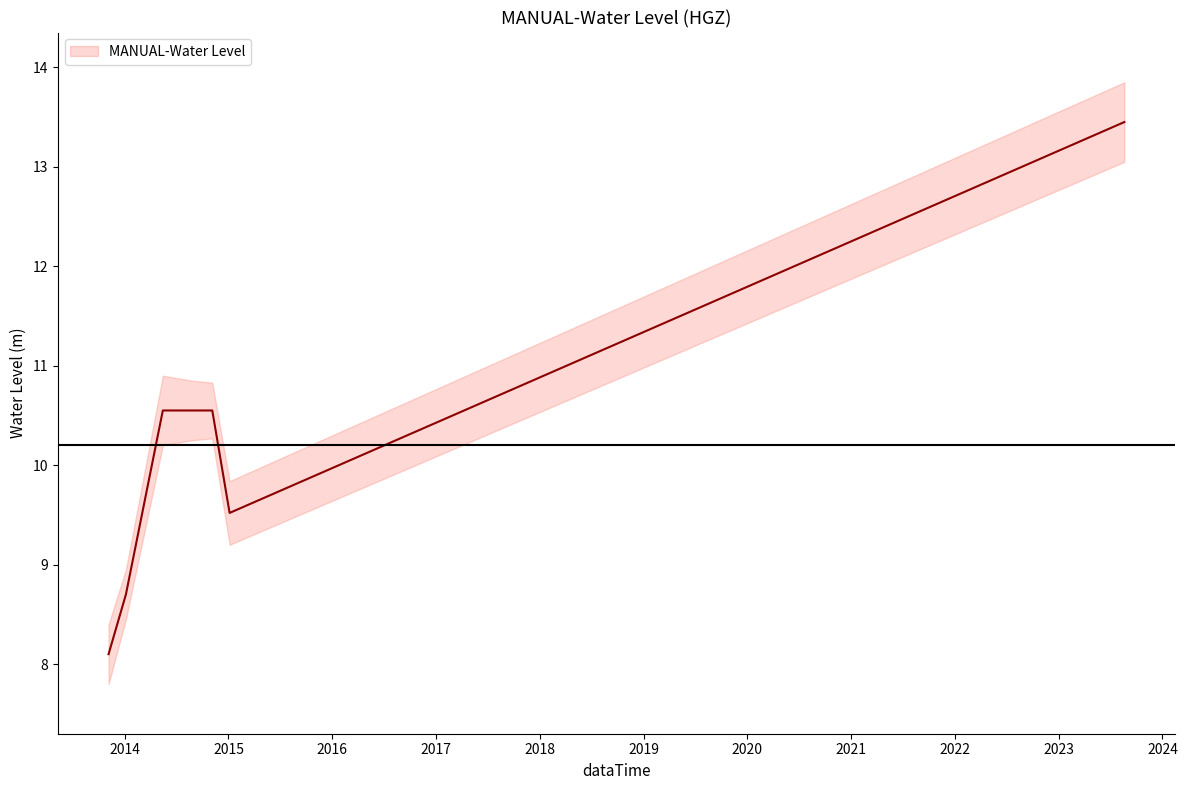

Reading left to right, what are all the values shown in this chart?

2013-11-05=8.1	2014-01-05=8.7	2014-05-15=10.6	2014-08-25=10.6	2014-11-05=10.6	2015-01-05=9.5	2023-08-20=13.4